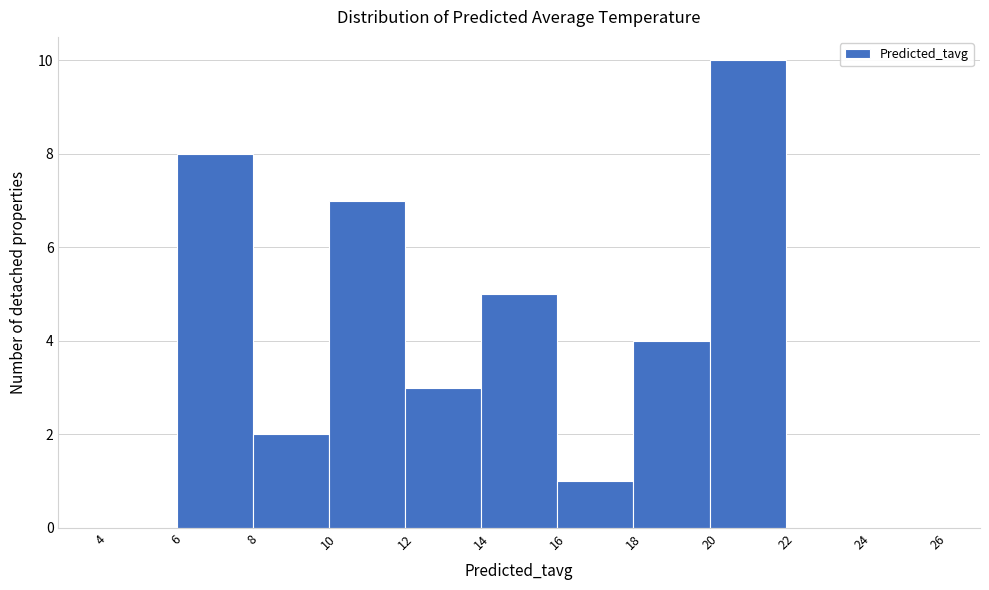

Over which range of the x-axis is the bar tallest?

20 to 22